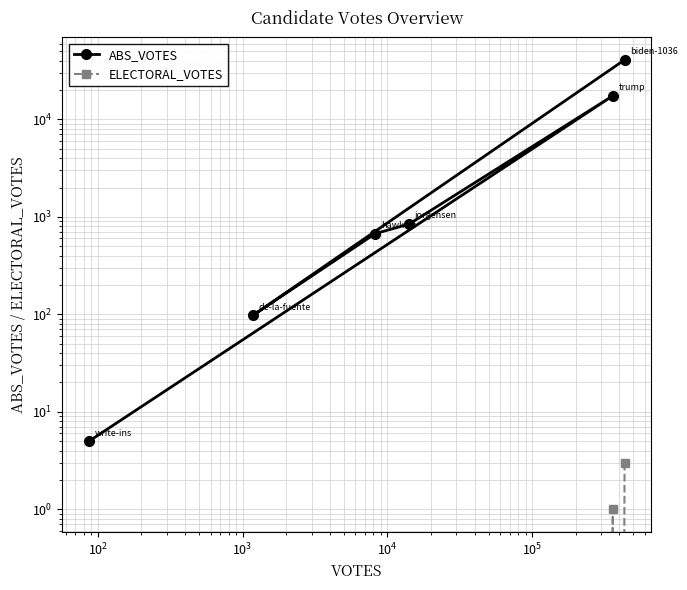

Which series has the largest total across all categories?

ABS_VOTES